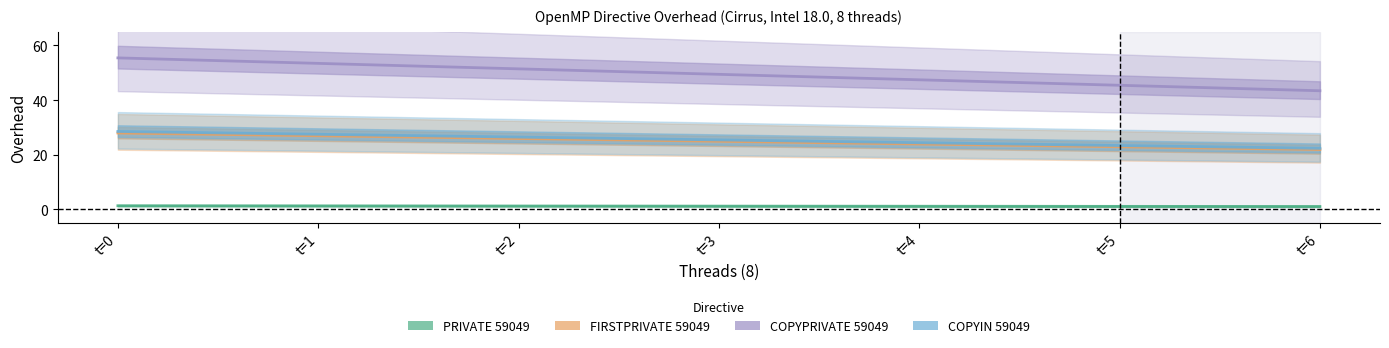

What is the difference between the second highest and minimum values in the COPYIN 59049 series?

5.2